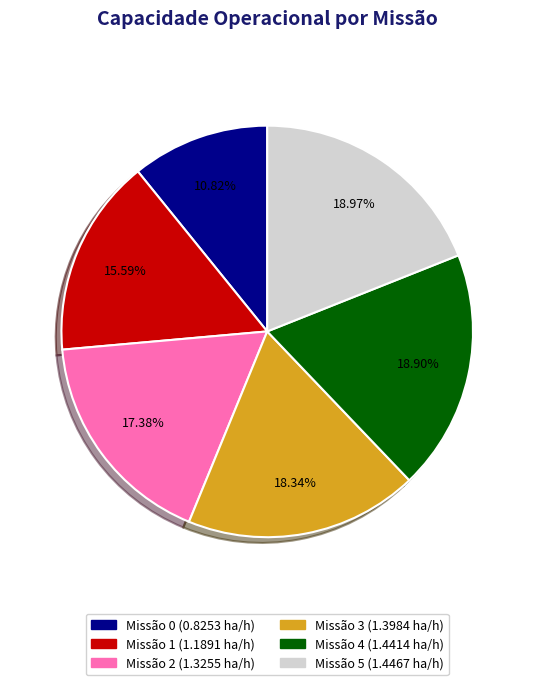

Is there a majority slice in this chart?

No